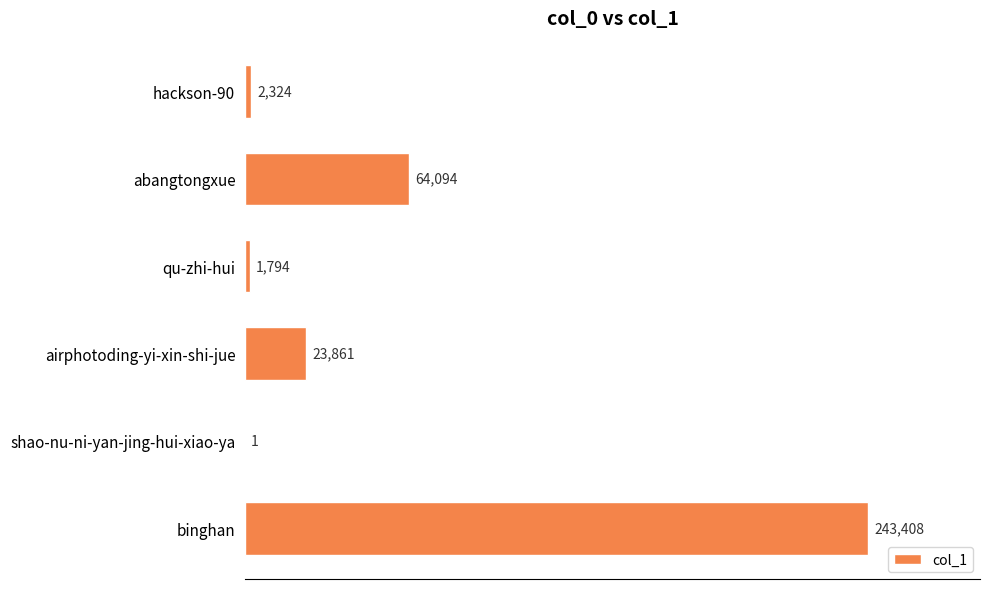

What is the ratio of the value at hackson-90 to the value at shao-nu-ni-yan-jing-hui-xiao-ya?

2324.0